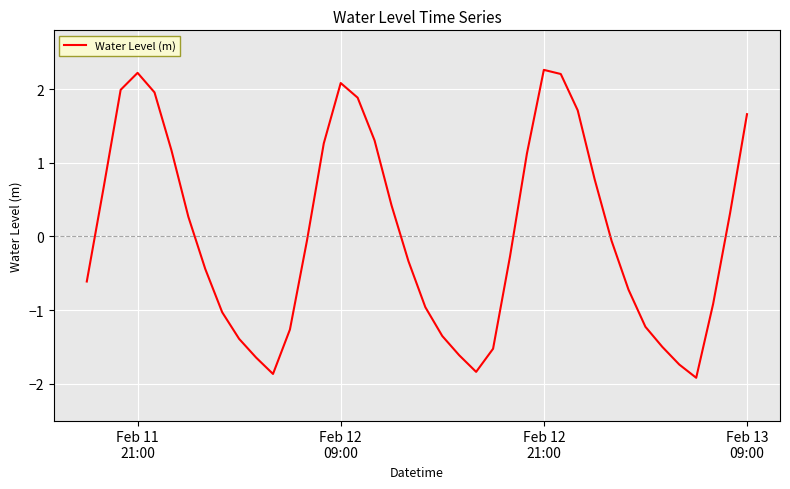

What is the maximum value shown in the chart?

2.3